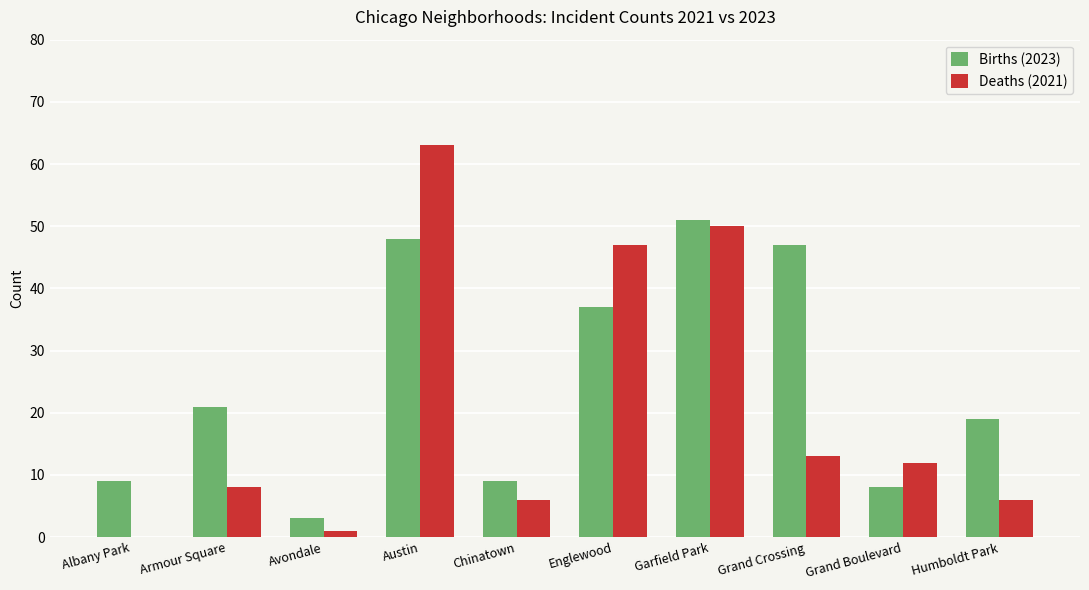

Where is Deaths (2021) nearest to the value 31?

Englewood